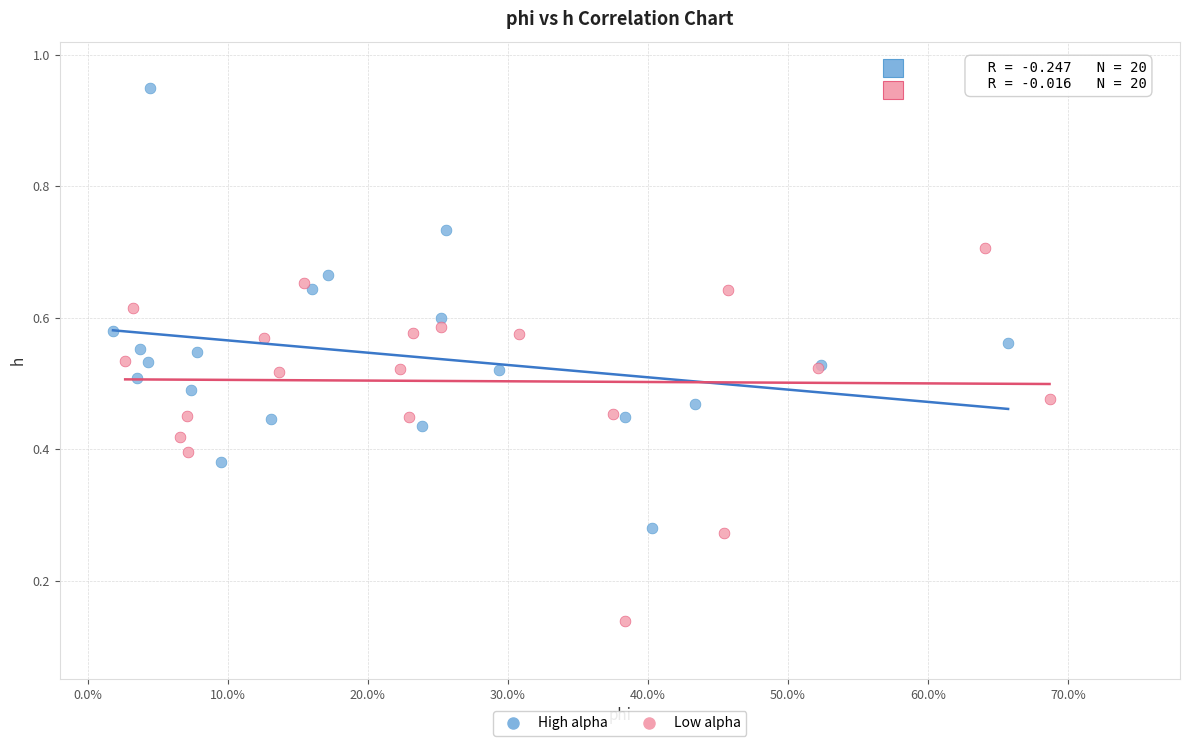

Which series contains the highest Y value?

High alpha